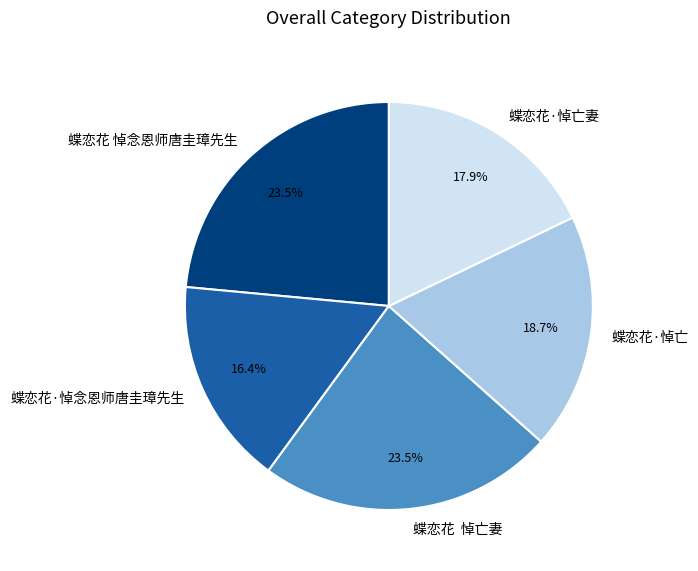

To the nearest percent, what is the average slice percentage?

20%